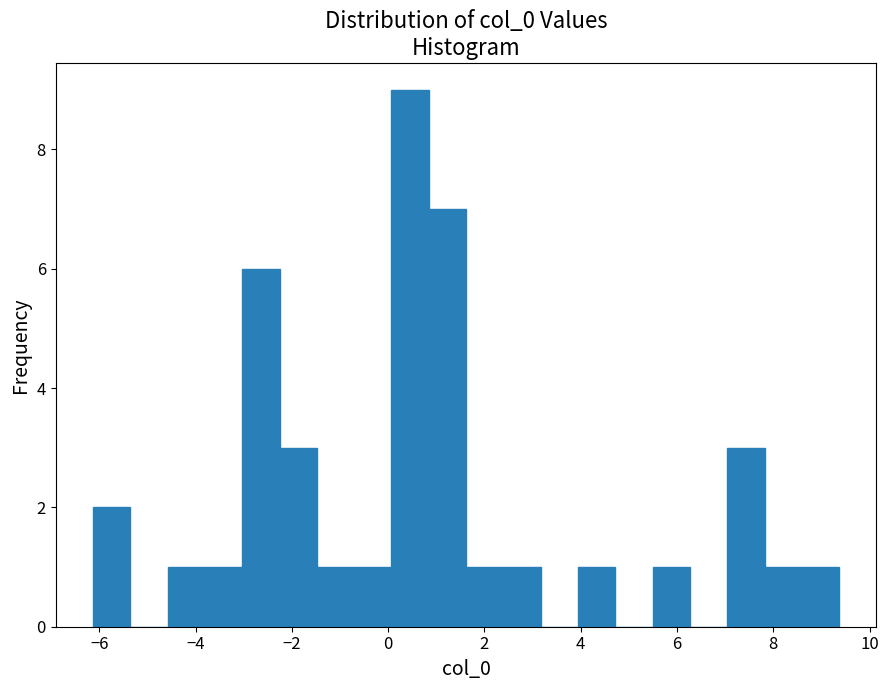

Read against the x-axis, roughly where is the centre of the tallest bar?

0.4